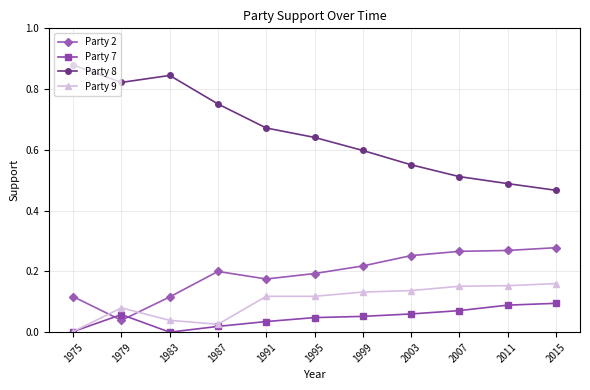

True or false: Party 8 and Party 2 cross at least once.

False